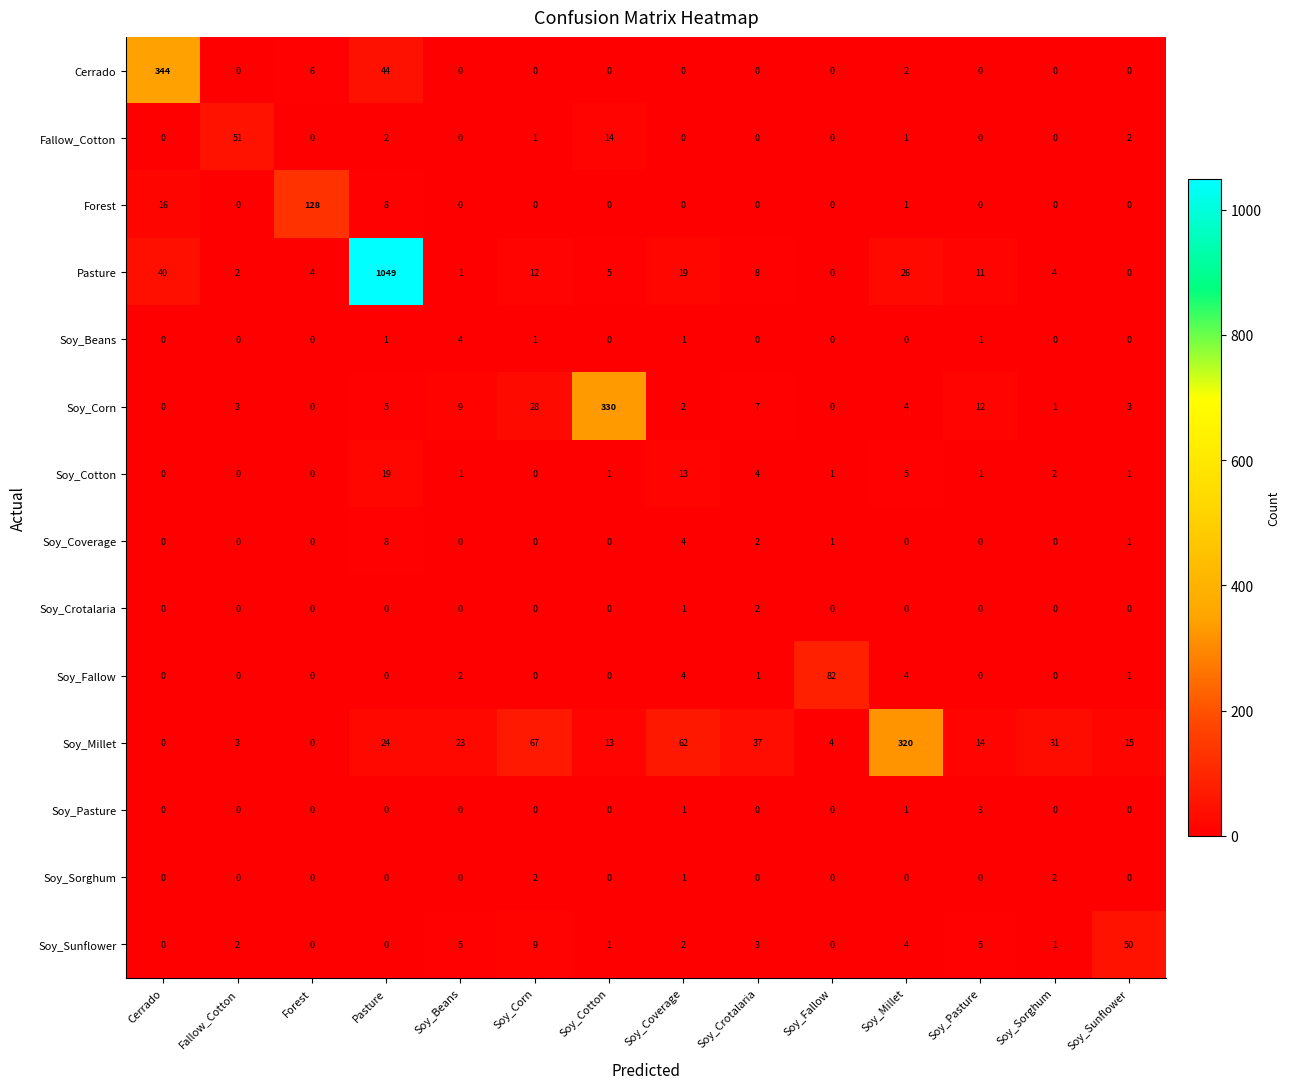

Between Soy_Crotalaria and Soy_Pasture, which series saw the biggest shift?

Soy_Millet